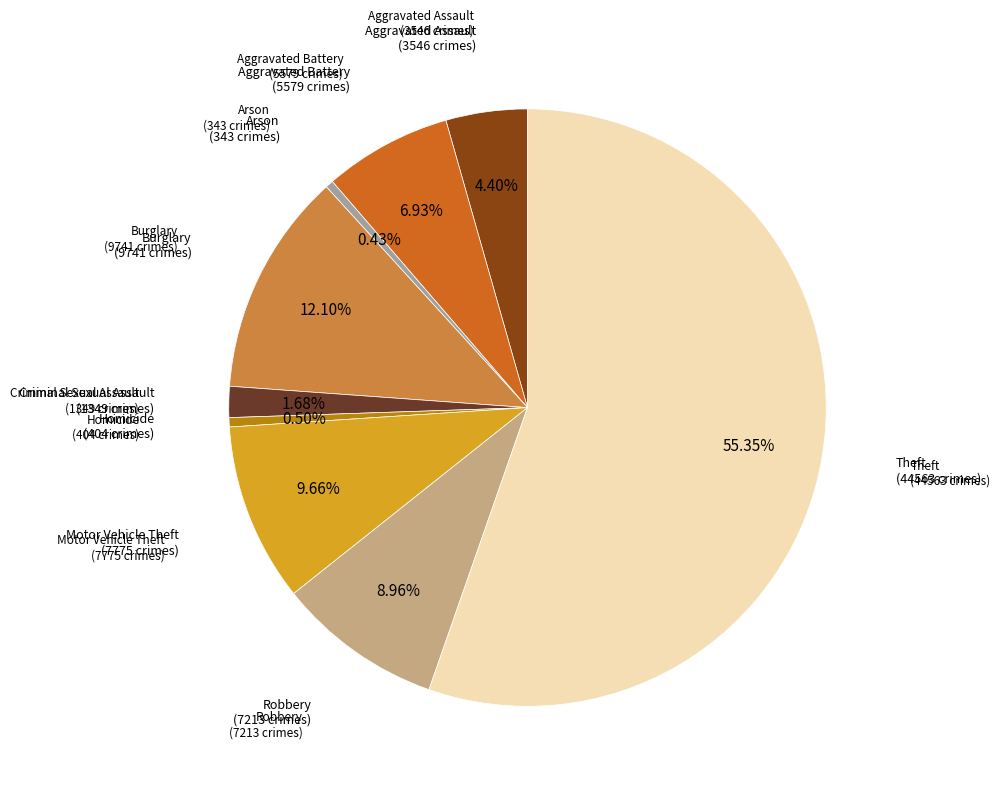

Is there any slice that represents more than half of the pie?

Yes